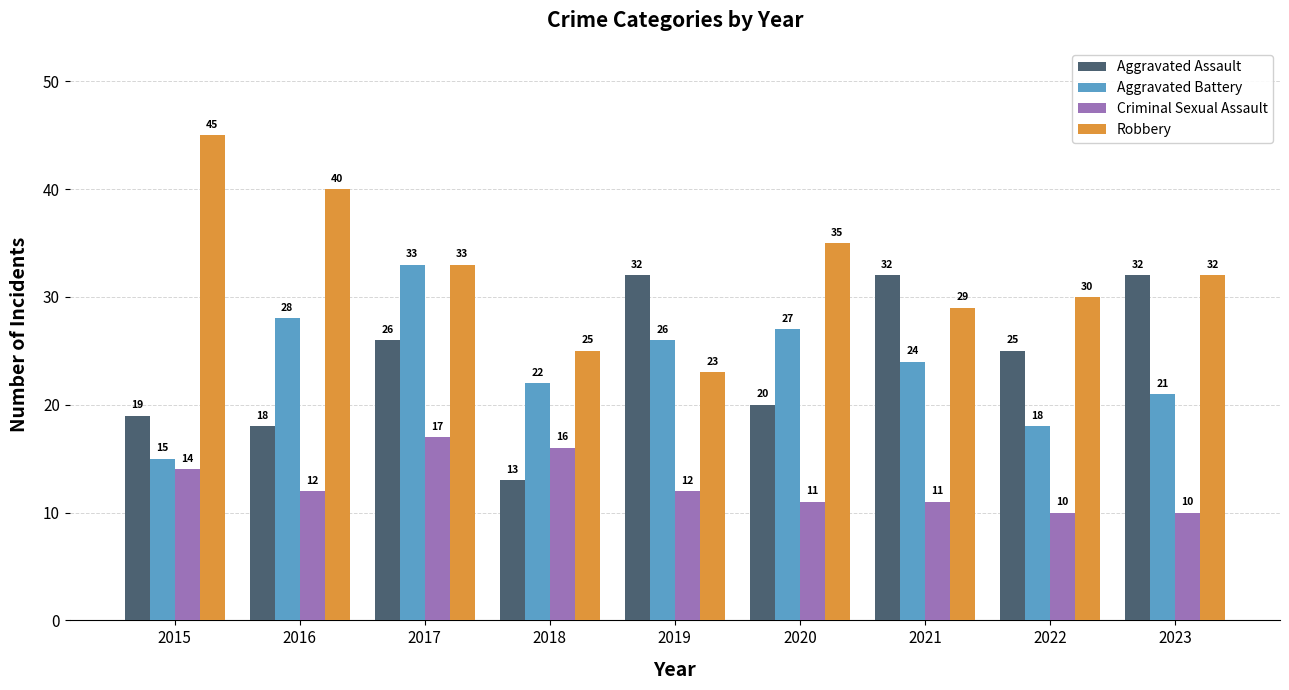

Are the bars grouped side by side (vs. stacked)?

Yes